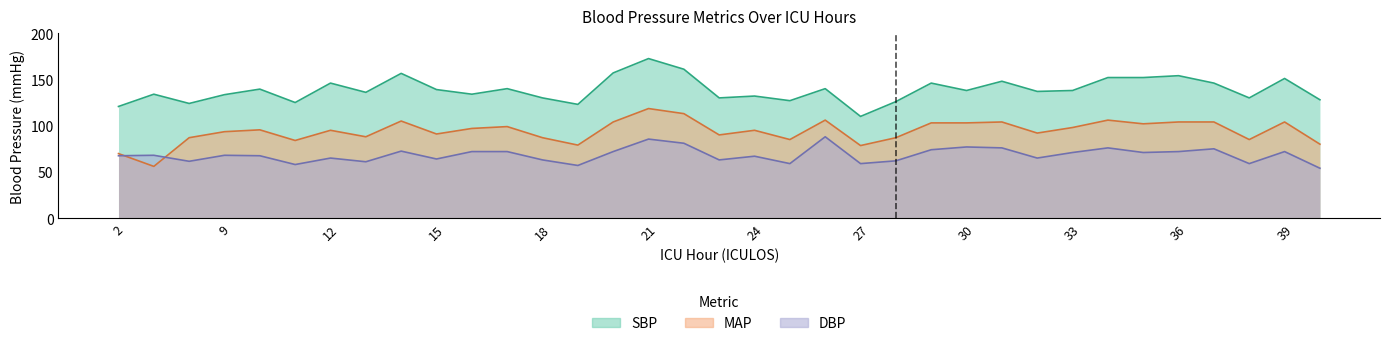

What is the average value of the SBP series?

138.8